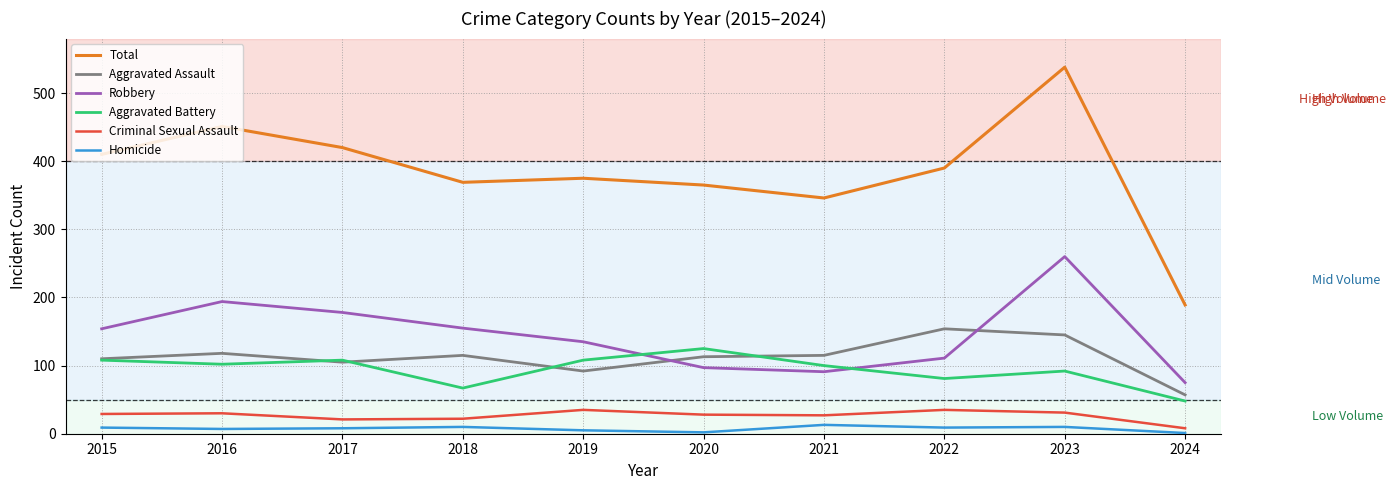

True or false: Aggravated Assault has more than 0 points higher than both neighbors.

True